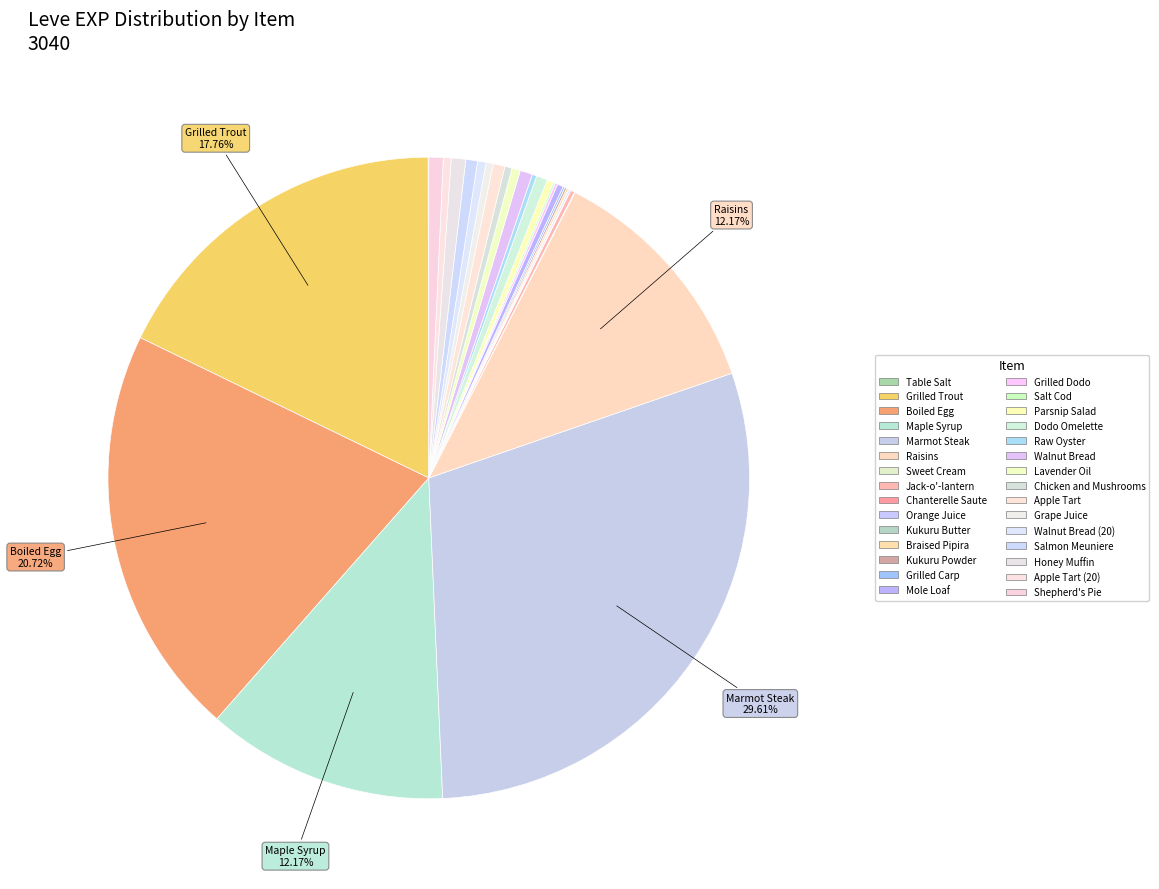

The Kukuru Butter slice represents 0% of the pie. True or false?

True